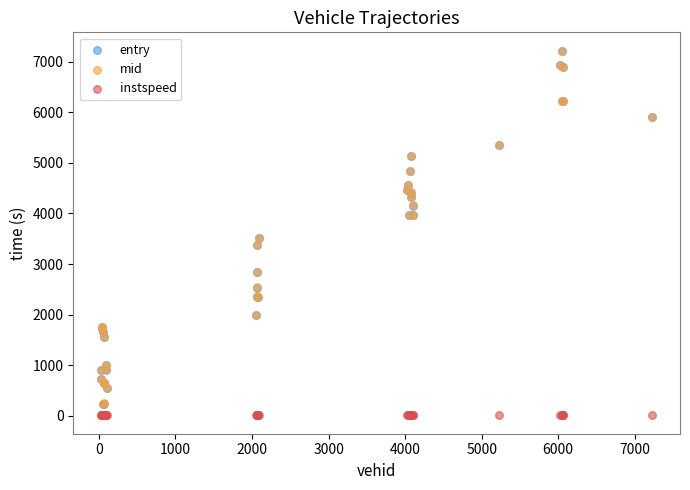

What are all the series names shown in the legend?

entry, mid, instspeed